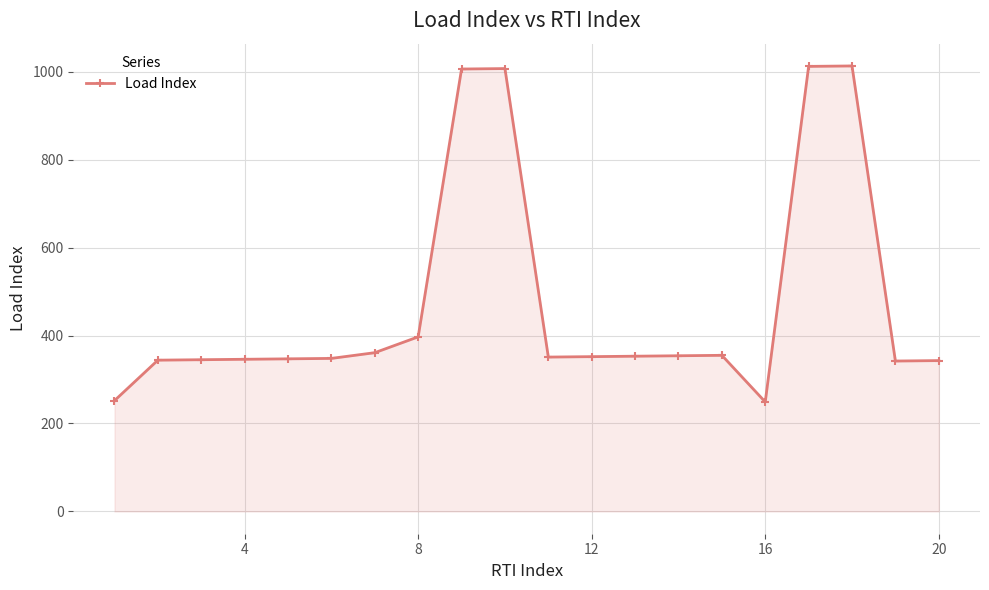

What is the value of the 12th point from the left?

352